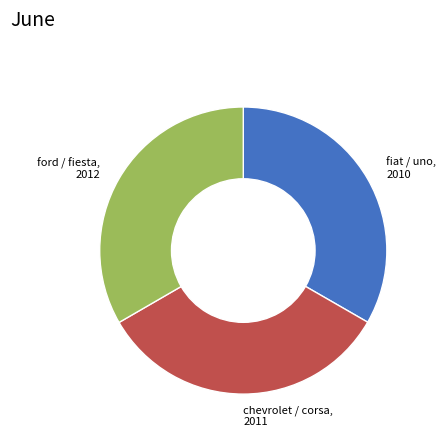

How many segments does this pie chart have?

3